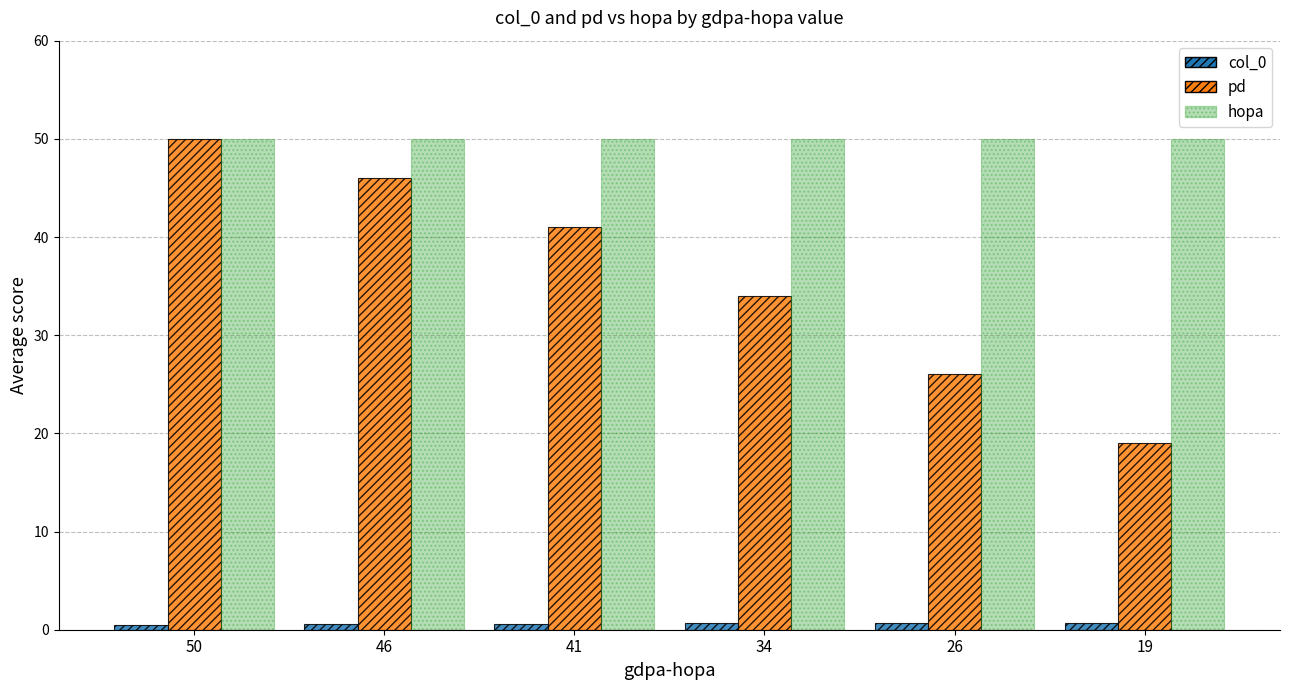

What is the sum of the hopa values at 41 and 46?

100.0